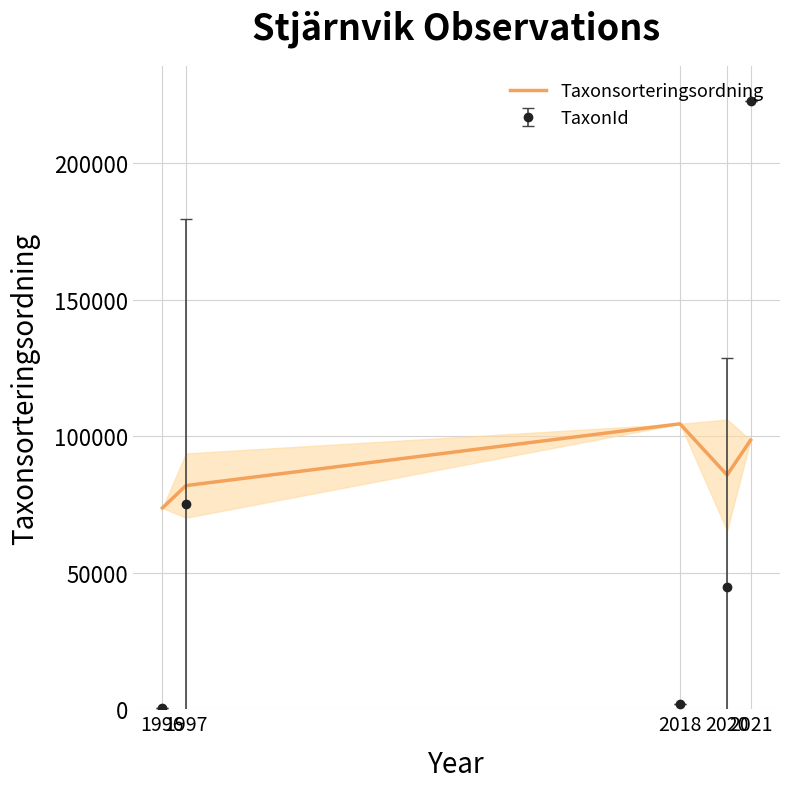

Reading left to right, extract all data points from this chart.

73689.0	81886.7	104493.0	85770.2	98520.0